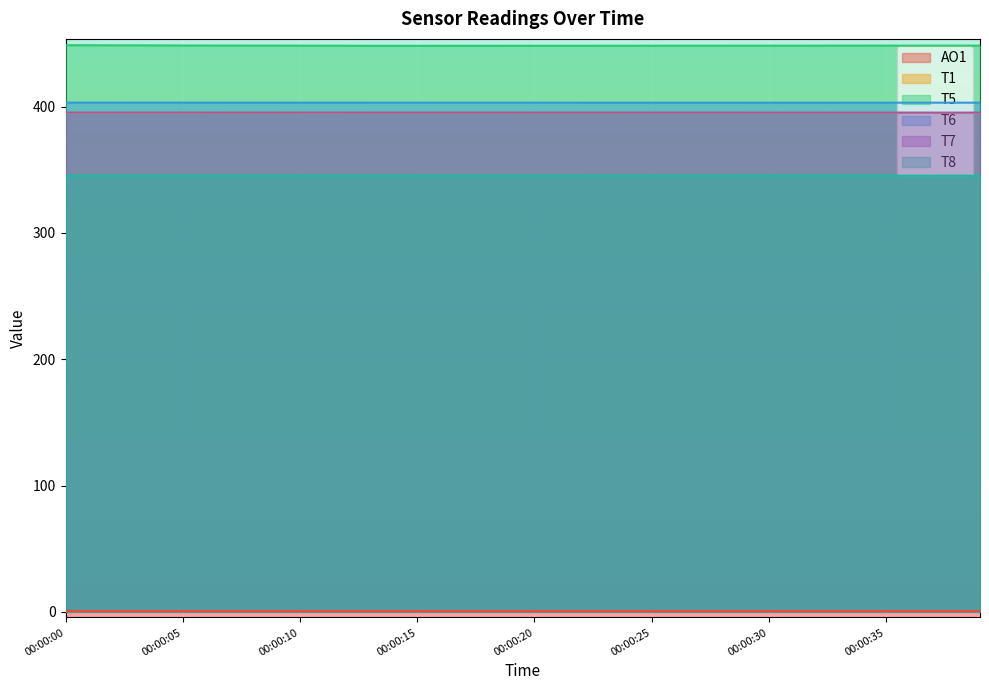

Reading left to right, list all the values displayed in this chart.

AO1: 0.5	0.5	0.5	0.5	0.5	0.5	0.5	0.5	0.5	0.5	0.5	0.5	0.5	0.5	0.5	0.5	0.5	0.5	0.5	0.5	0.5	0.5	0.5	0.5	0.5	0.5	0.5	0.5	0.5	0.5	0.5	0.5	0.5	0.5	0.5	0.5	0.5	0.5	0.5	0.5
T1: 395.1	395.1	395.1	395.1	395.1	395.1	395.1	395.1	395.1	395.1	395.1	395.1	395.1	395.1	395.1	395.1	395.1	395.1	395.1	395.1	395.1	395.1	395.1	395.1	395.1	395.1	395.1	395.1	395.1	395.1	395.1	395.1	395.1	395.1	395.1	395.0	395.0	395.0	395.0	395.0
T5: 448.7	448.7	448.7	448.6	448.6	448.5	448.5	448.5	448.4	448.4	448.4	448.4	448.3	448.3	448.3	448.3	448.3	448.3	448.3	448.3	448.3	448.3	448.3	448.3	448.3	448.3	448.3	448.4	448.4	448.4	448.4	448.4	448.4	448.4	448.4	448.4	448.4	448.4	448.4	448.4
T6: 403.3	403.3	403.3	403.3	403.3	403.3	403.3	403.3	403.3	403.3	403.3	403.3	403.3	403.2	403.2	403.2	403.2	403.2	403.2	403.2	403.2	403.2	403.2	403.2	403.2	403.2	403.2	403.2	403.2	403.2	403.2	403.2	403.2	403.2	403.2	403.2	403.2	403.2	403.2	403.2
T7: 395.4	395.4	395.4	395.4	395.4	395.4	395.4	395.4	395.4	395.4	395.4	395.4	395.4	395.4	395.4	395.4	395.4	395.4	395.4	395.4	395.4	395.4	395.4	395.4	395.4	395.4	395.4	395.4	395.4	395.4	395.4	395.4	395.4	395.4	395.4	395.4	395.4	395.4	395.4	395.4
T8: 345.4	345.4	345.4	345.4	345.4	345.4	345.4	345.4	345.4	345.4	345.4	345.4	345.4	345.4	345.4	345.4	345.4	345.4	345.4	345.4	345.4	345.4	345.4	345.4	345.4	345.4	345.4	345.4	345.4	345.4	345.4	345.4	345.4	345.4	345.4	345.4	345.4	345.4	345.4	345.4